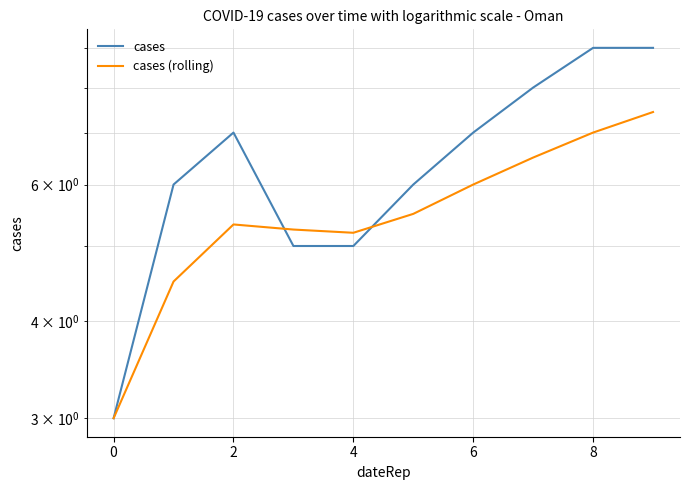

Which category has the highest value across all series?

8